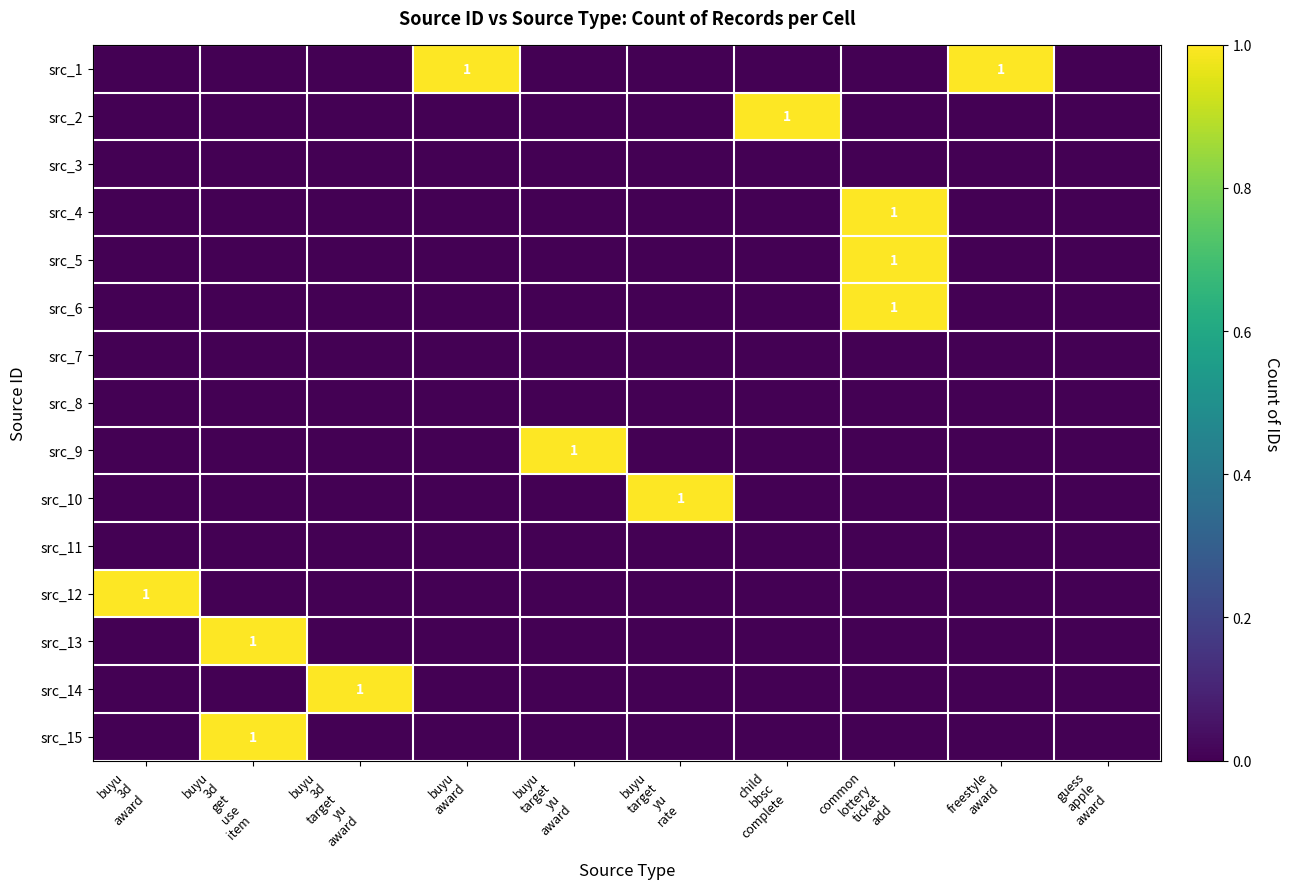

What is the spread (max minus min) of values at buyu
target
yu
rate?

1